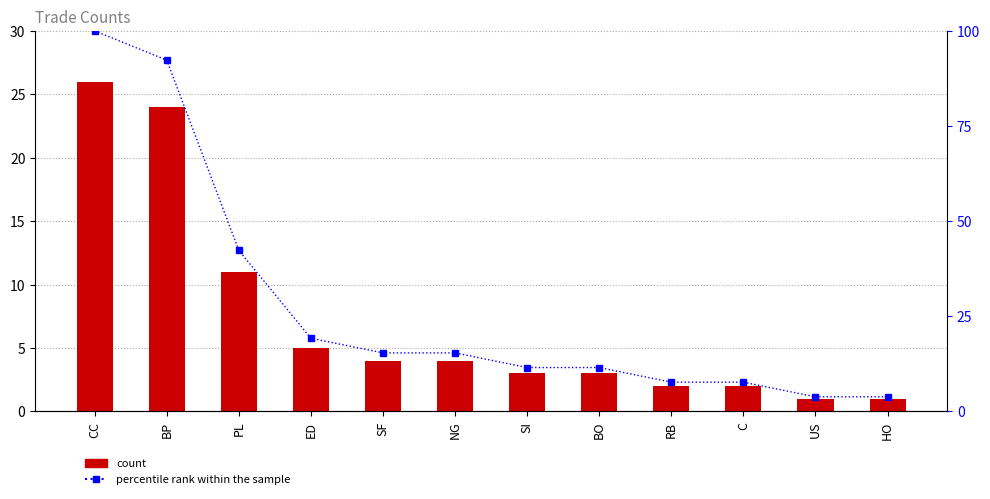

Which category has the highest value in the count series?

CC